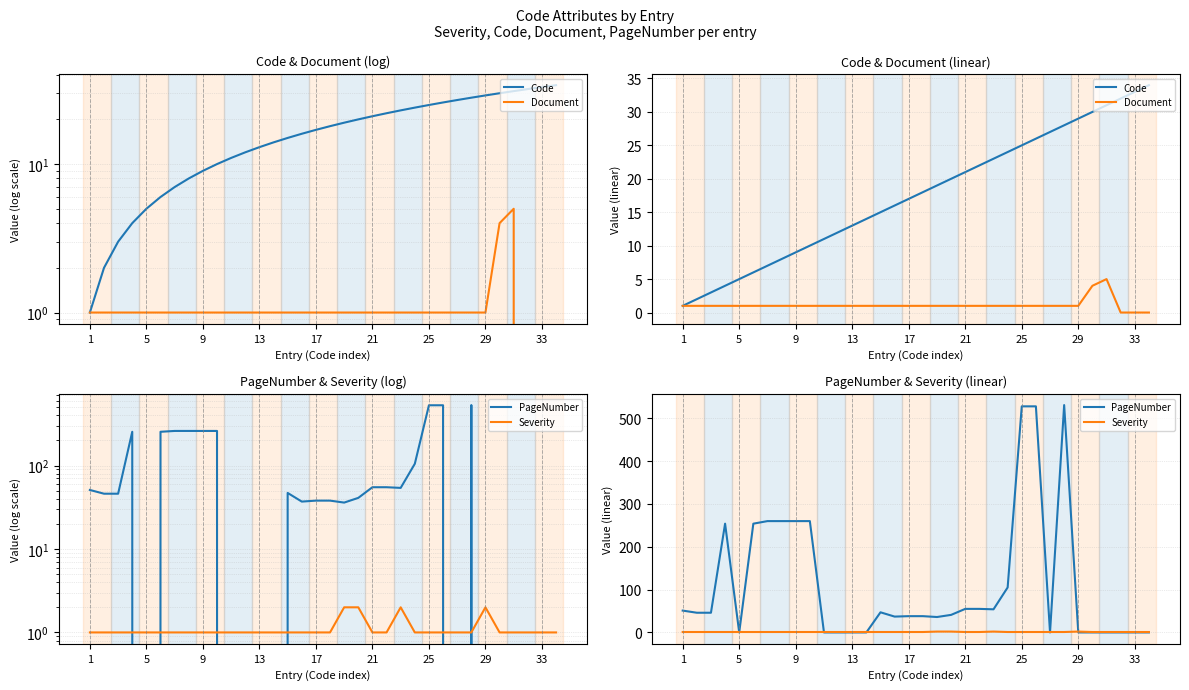

How many lines are shown in the chart?

4